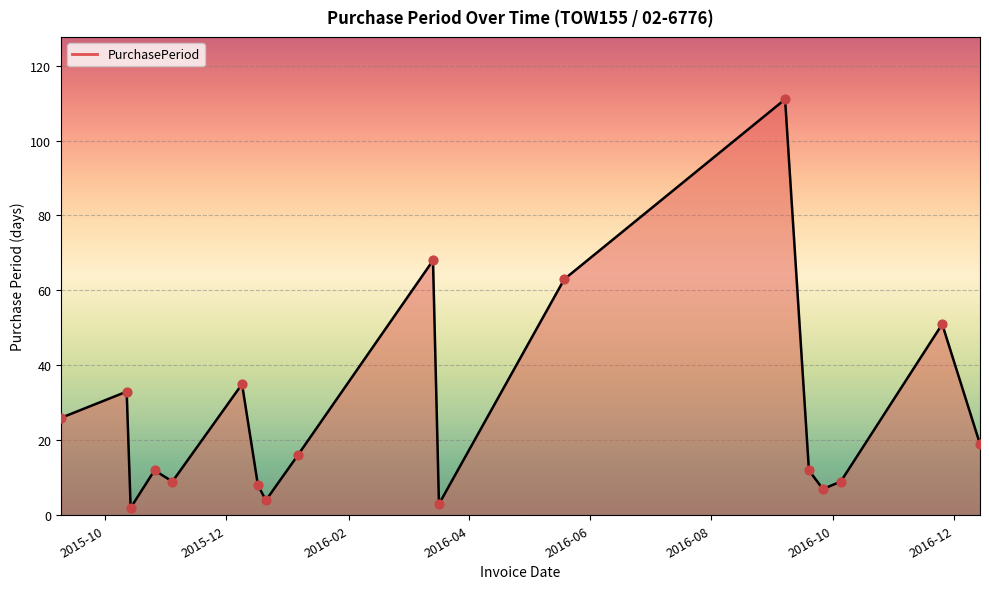

What is the greatest value displayed?

111